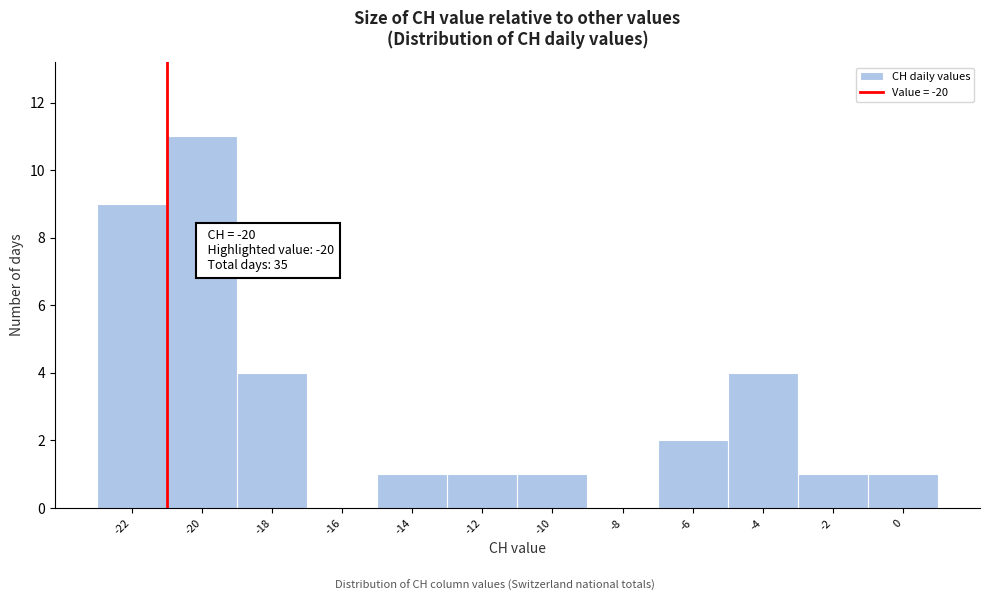

Reading right to left, what are all the values shown in this chart?

0=1	-2=1	-4=4	-6=2	-8=0	-10=1	-12=1	-14=1	-16=0	-18=4	-20=11	-22=9